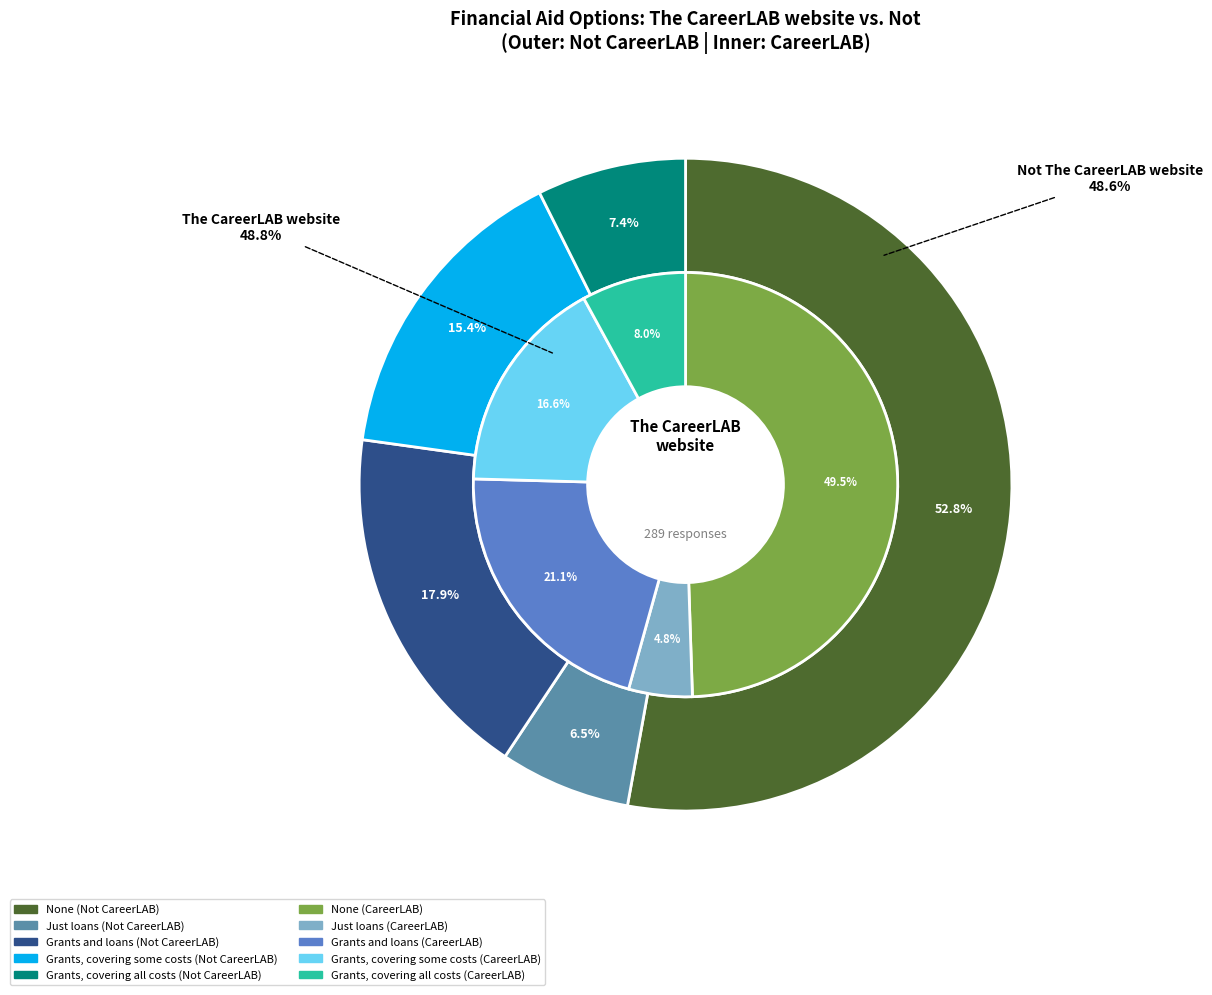

Rank the series by their average value, from lowest to highest.

The CareerLAB website, Not The CareerLAB website